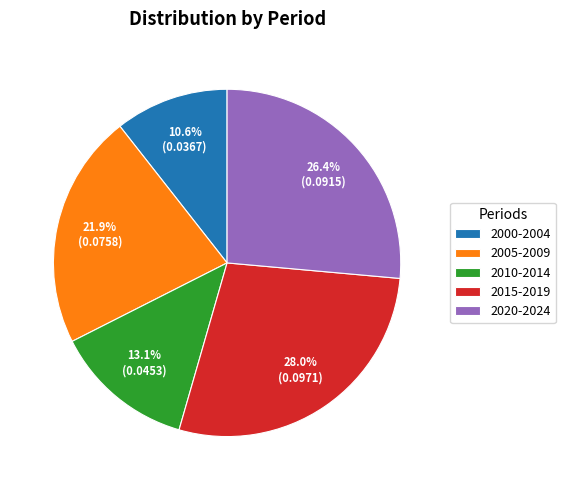

What percentage is the 2005-2009 slice, to the nearest percent?

22%